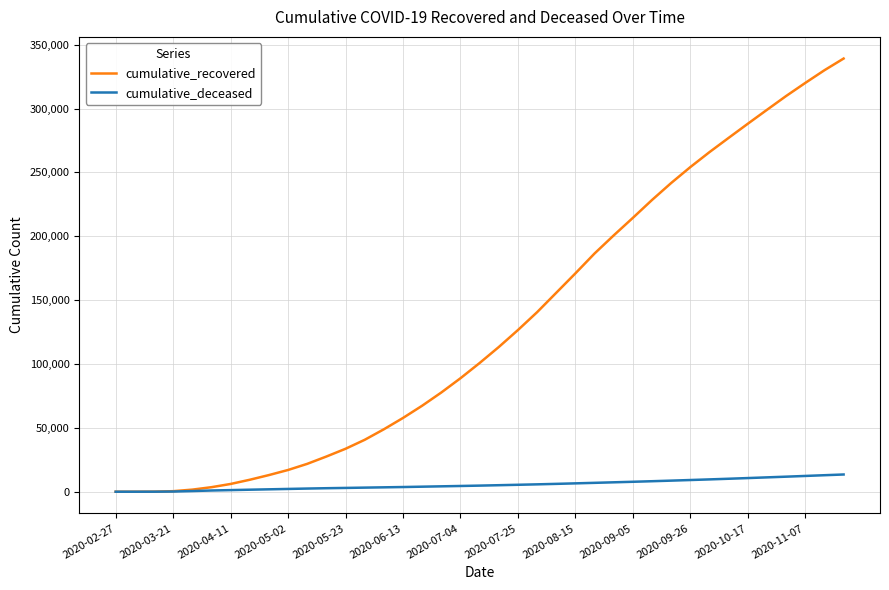

Which series has the widest spread of values?

cumulative_recovered